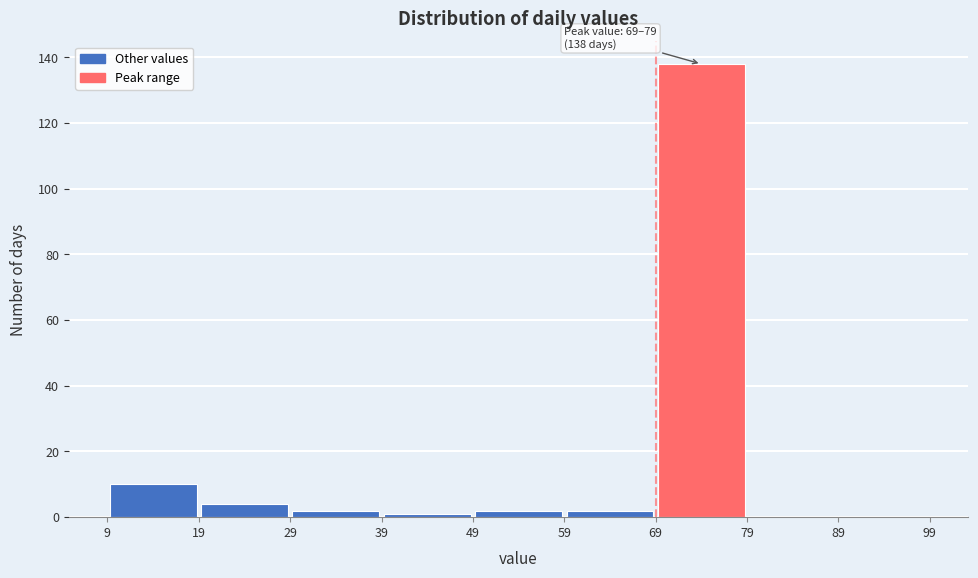

Which range on the x-axis has the tallest bar?

69 to 79